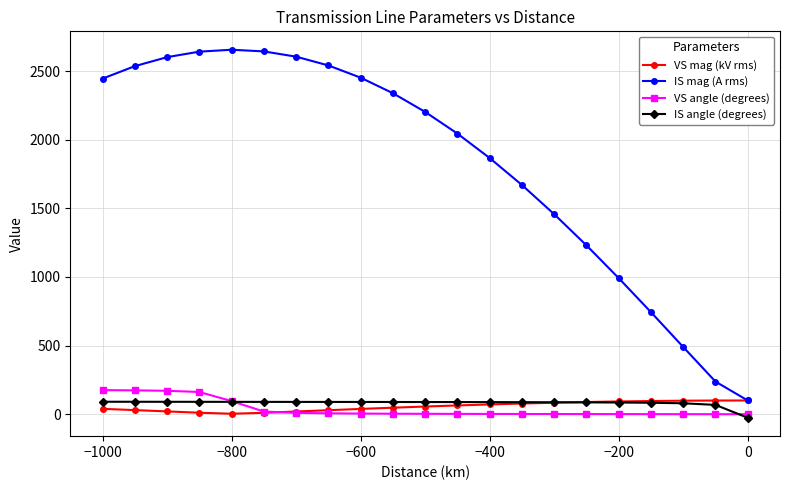

What is the maximum value shown in the chart?

2655.3